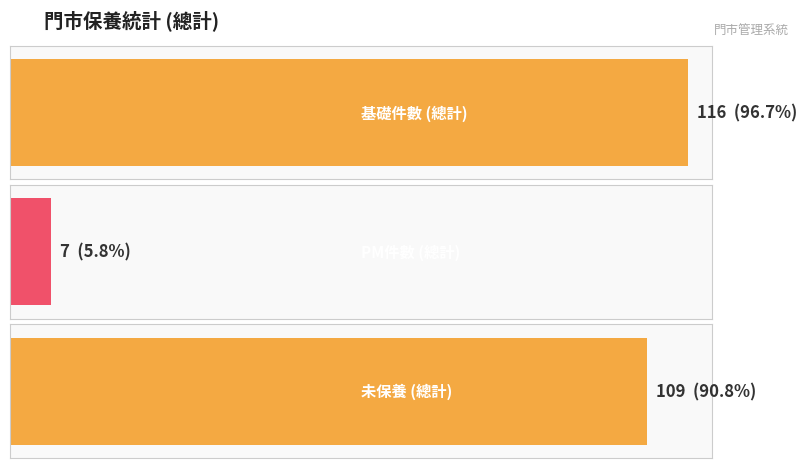

The value of 未保養 at 6月 is 16. True or false?

False